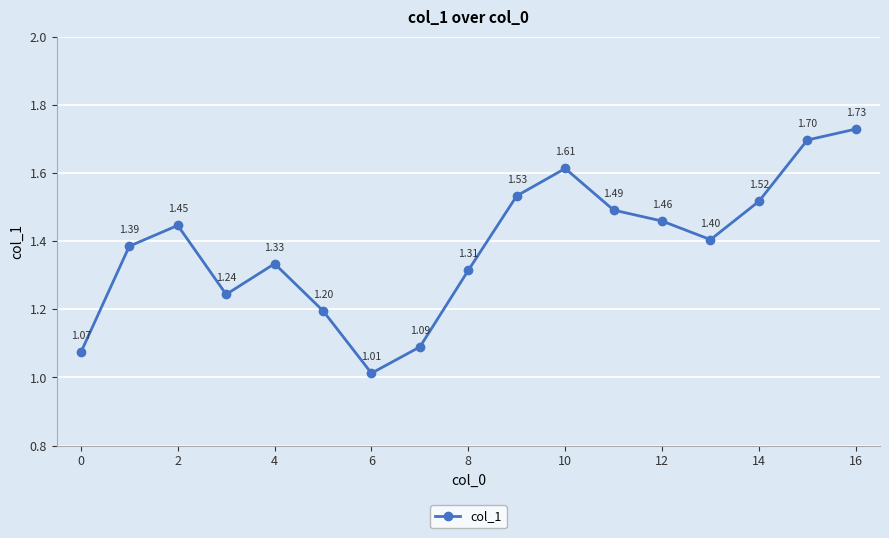

What is the average value?

1.4